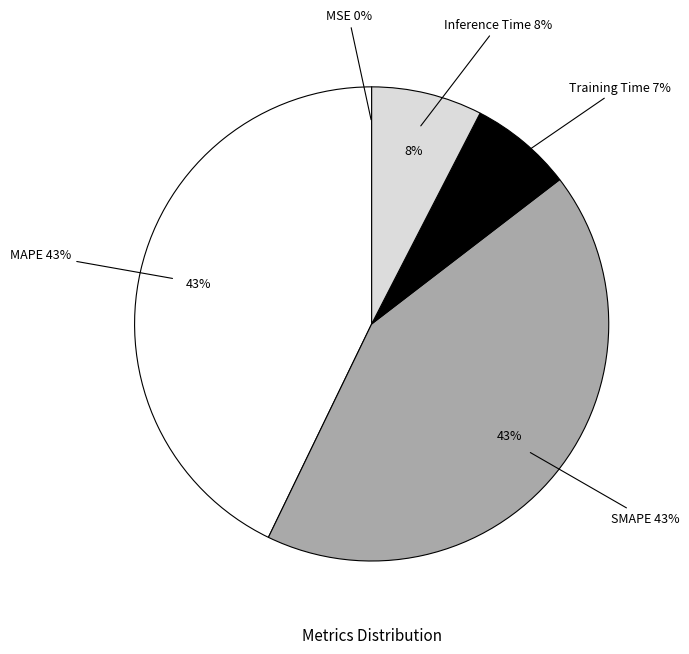

To the nearest percent, what is the difference between the Inference Time and Training Time slice percentages?

1%